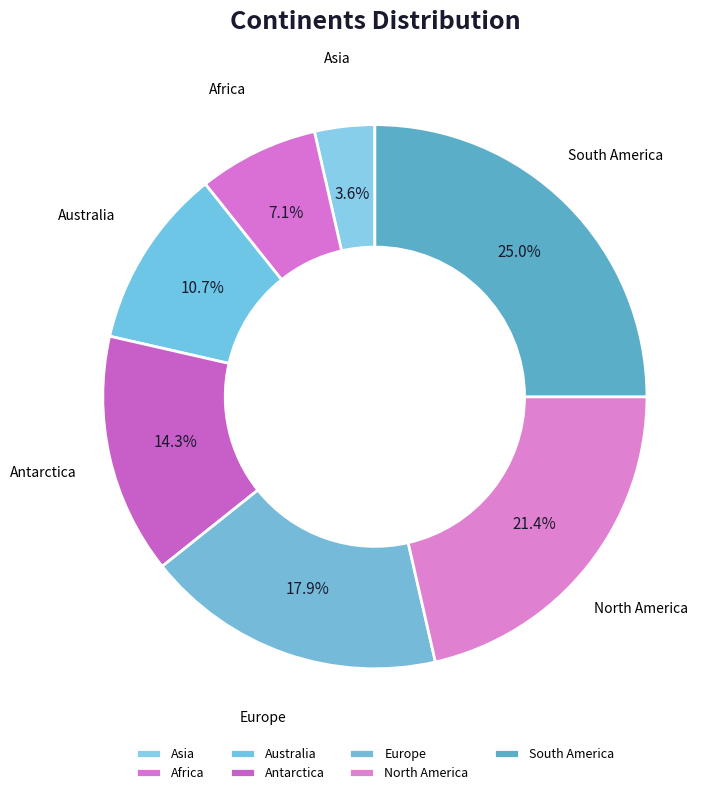

Is North America the majority of the pie?

No